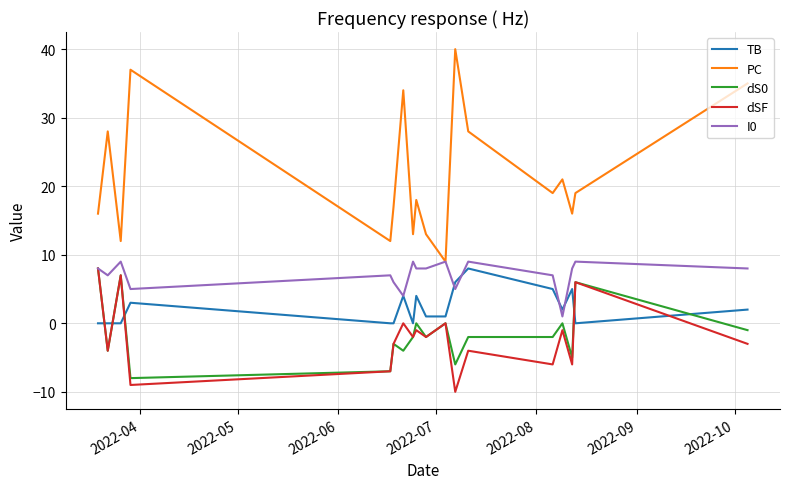

At how many categories does at least one series exceed 30?

4